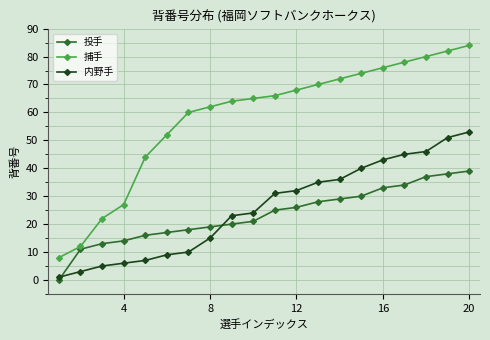

Rank the series by their maximum value, from lowest to highest.

投手, 内野手, 捕手